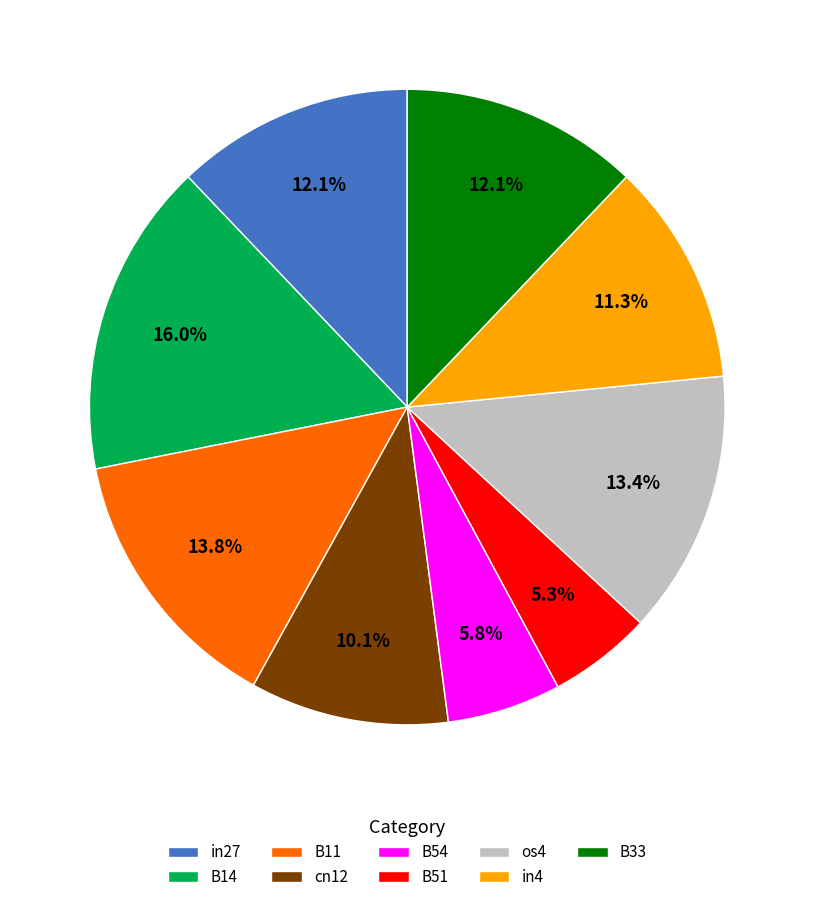

Between os4 and B54, which is larger?

os4